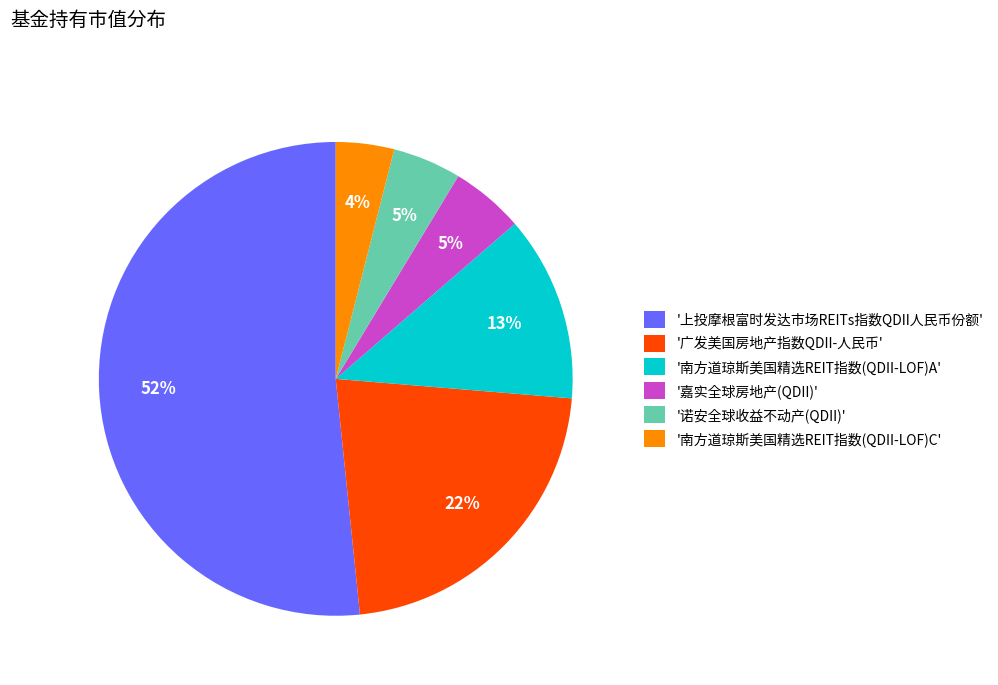

Is the sum of '南方道琼斯美国精选REIT指数(QDII-LOF)A' and '广发美国房地产指数QDII-人民币' greater than half?

No